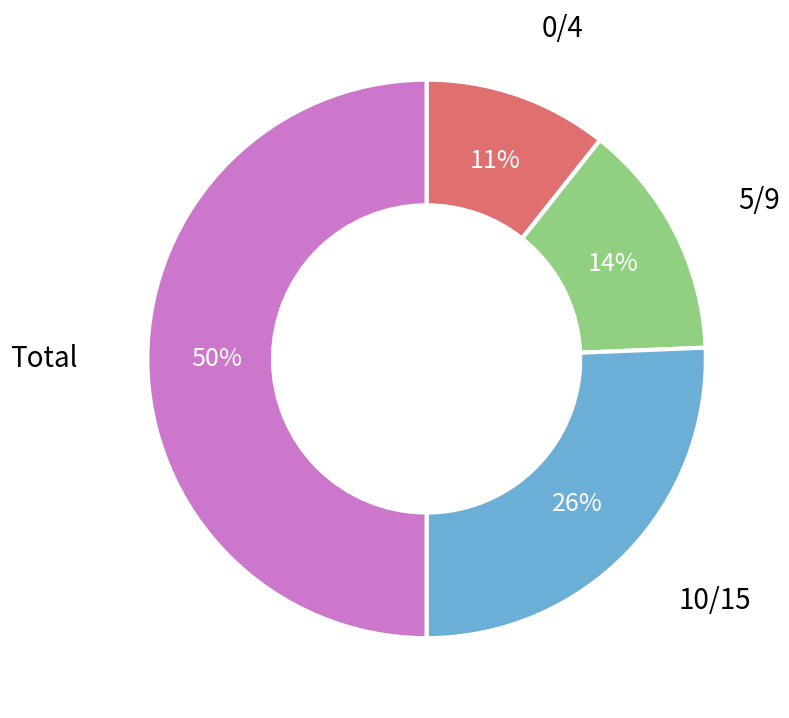

How many segments does this pie chart have?

4